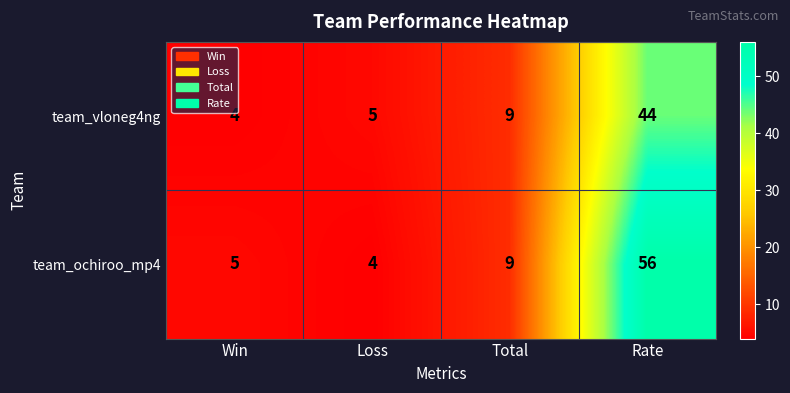

Is it true that team_ochiroo_mp4 equals 9 at Total?

True